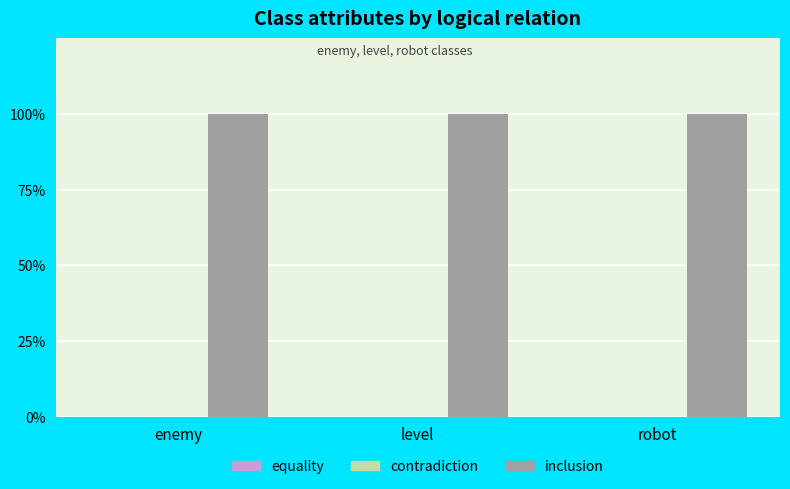

Which category has the lowest value across all series?

enemy